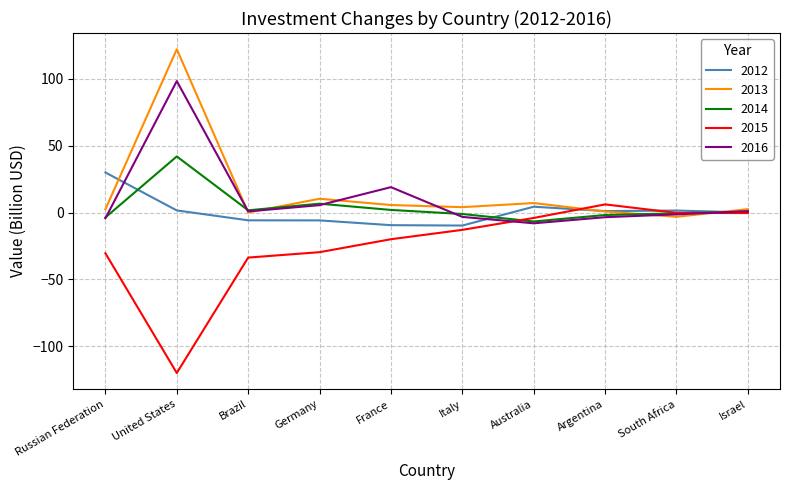

What is the difference between the maximum and second lowest values in the 2012 series?

39.4